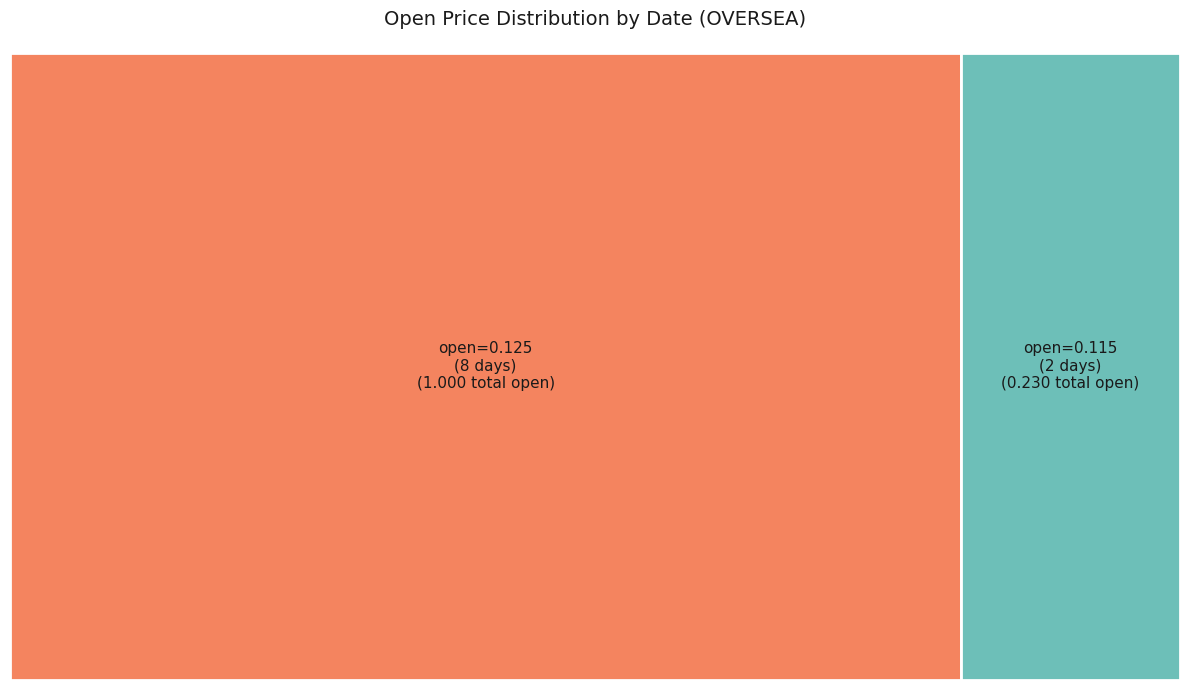

Does 2020-02-18 account for over 50% of the chart?

No